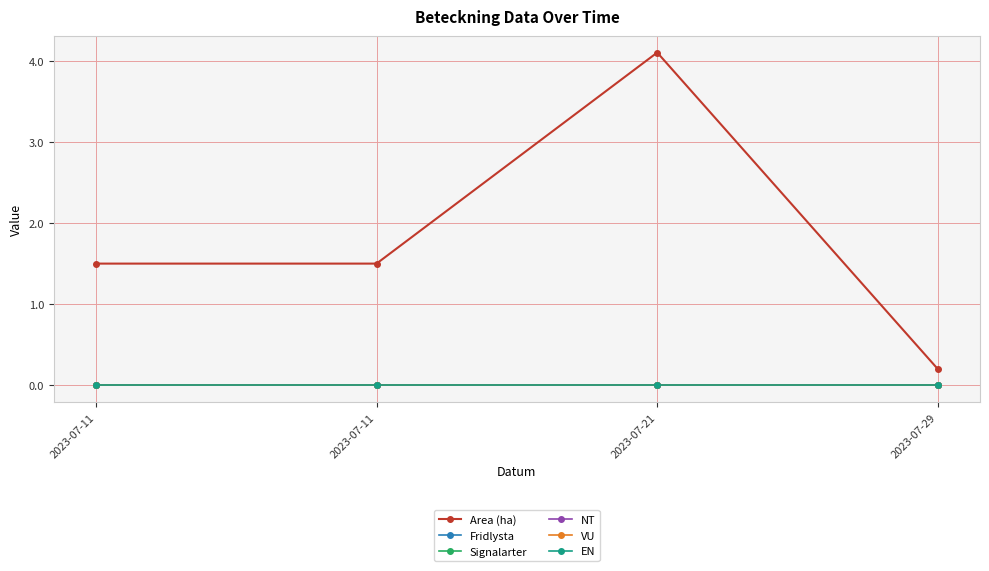

Is this an area chart (filled region under the line)?

No